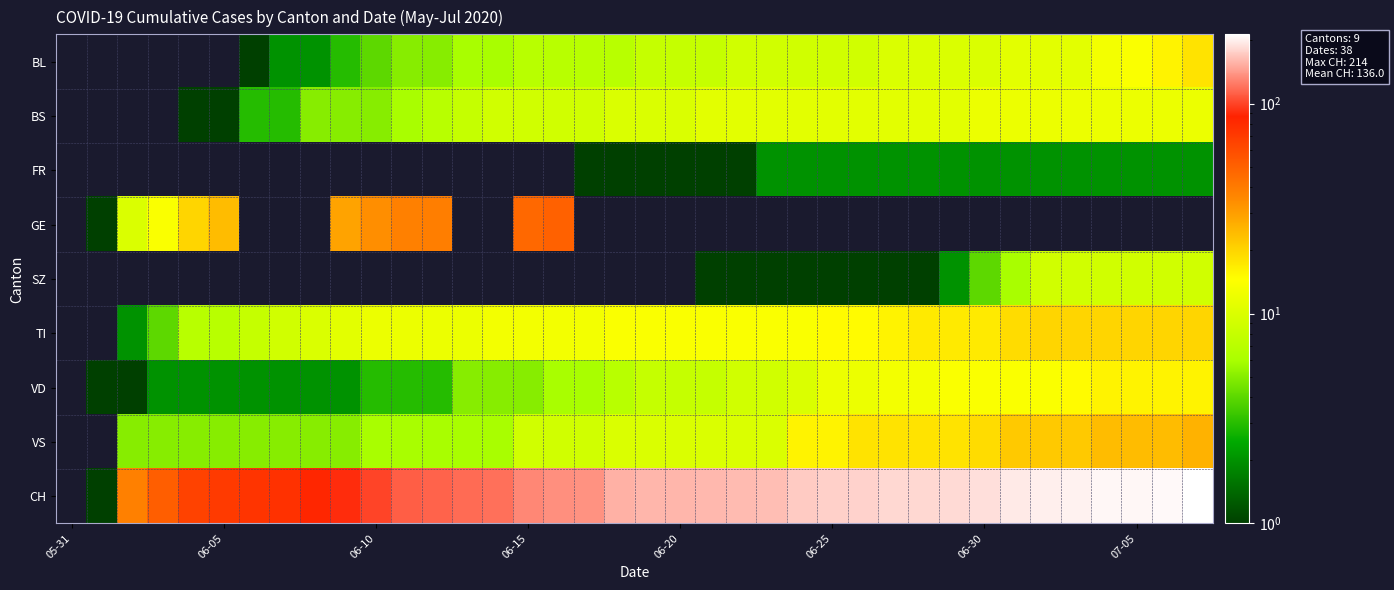

What is the minimum value shown in the chart?

1.0